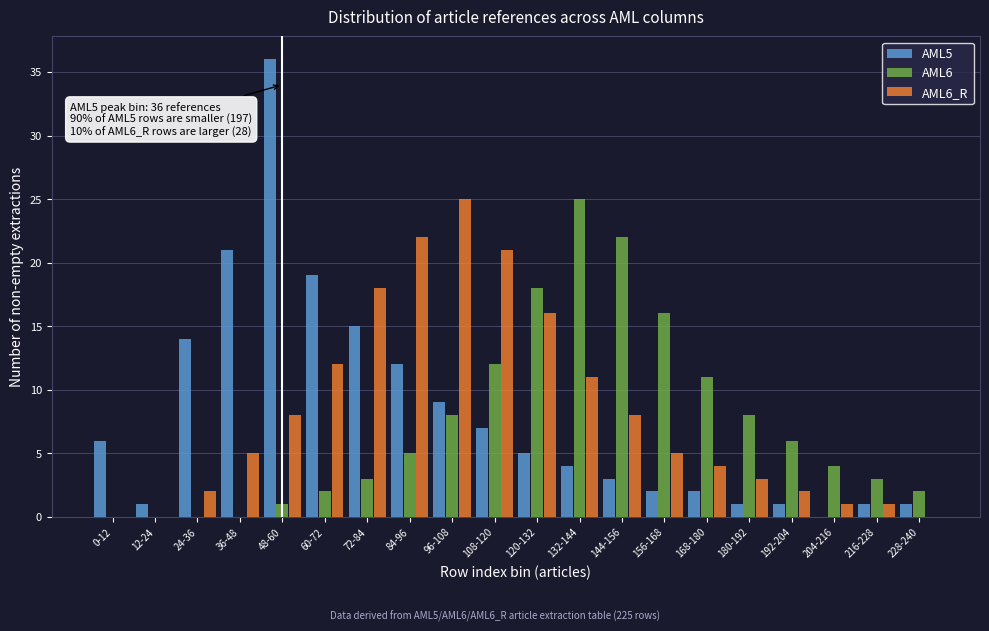

True or false: AML5 has a value of 14 at 24-36.

True